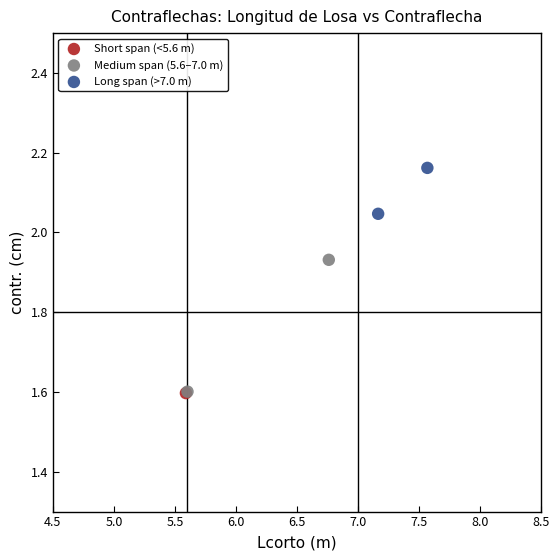

Which series contains the highest Y value?

Long span (>7.0 m)